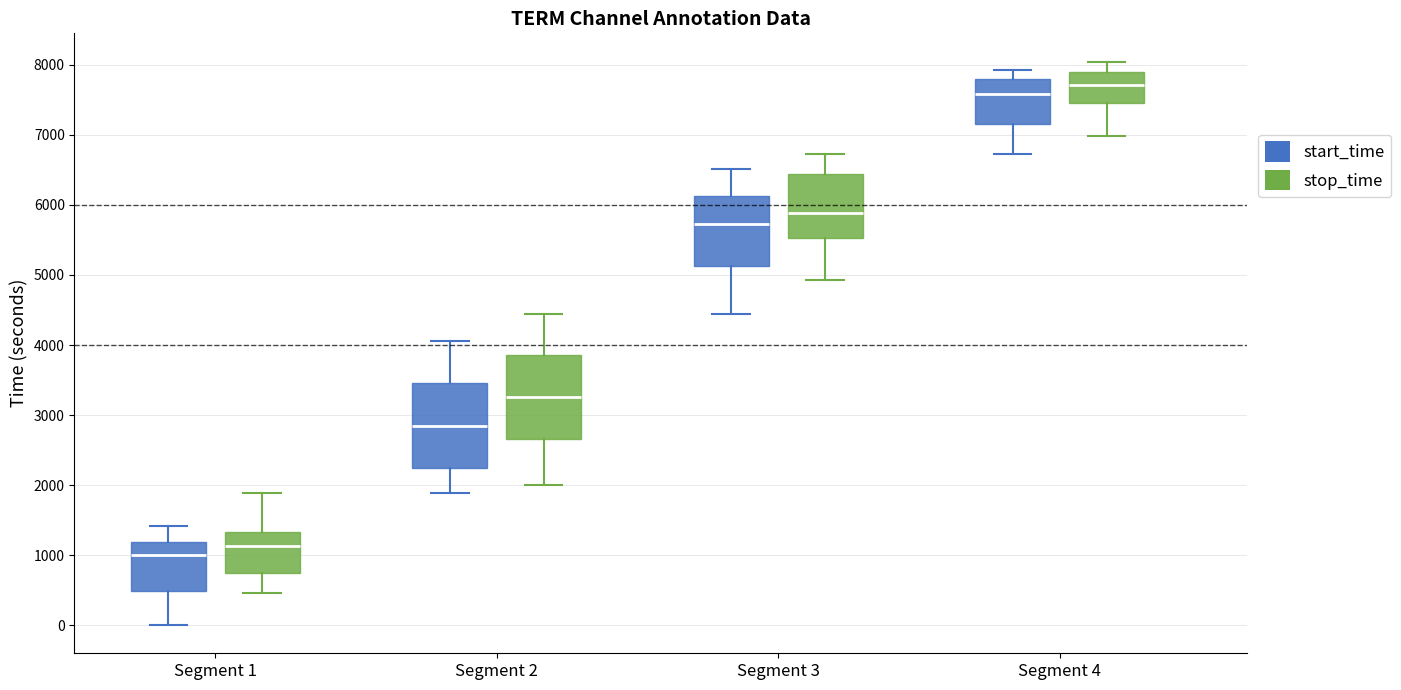

Which box's median line is the highest?

Segment 4 (stop_time)